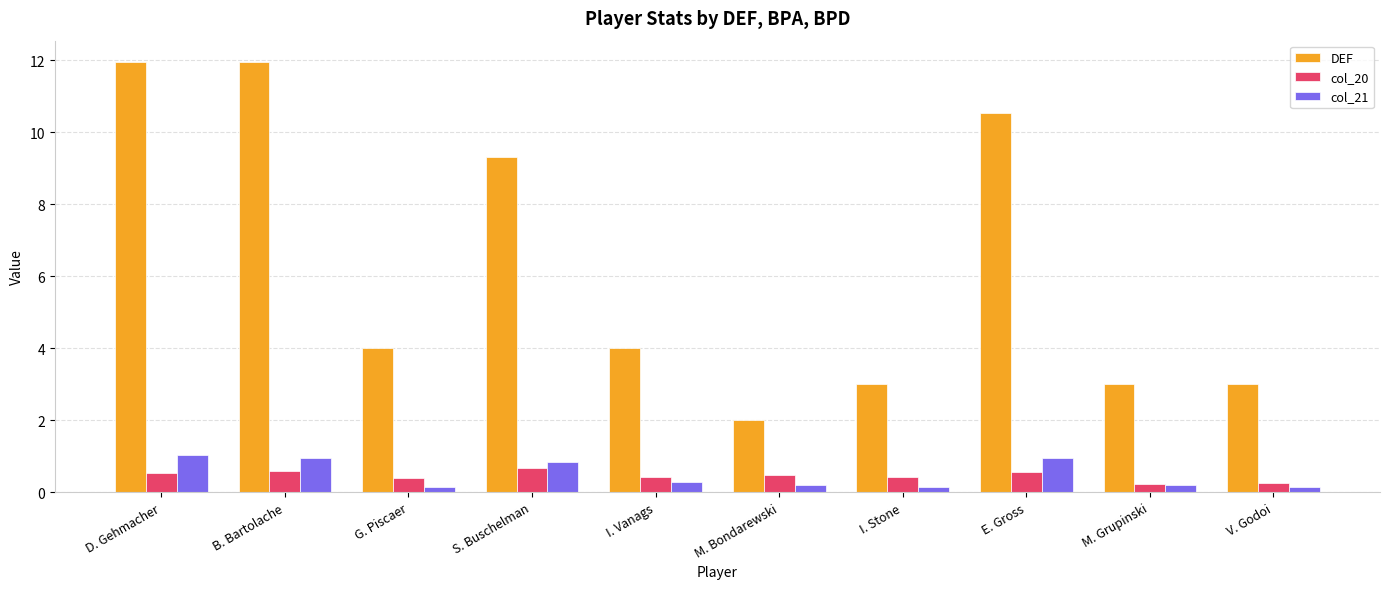

How many bars are there in each group?

3